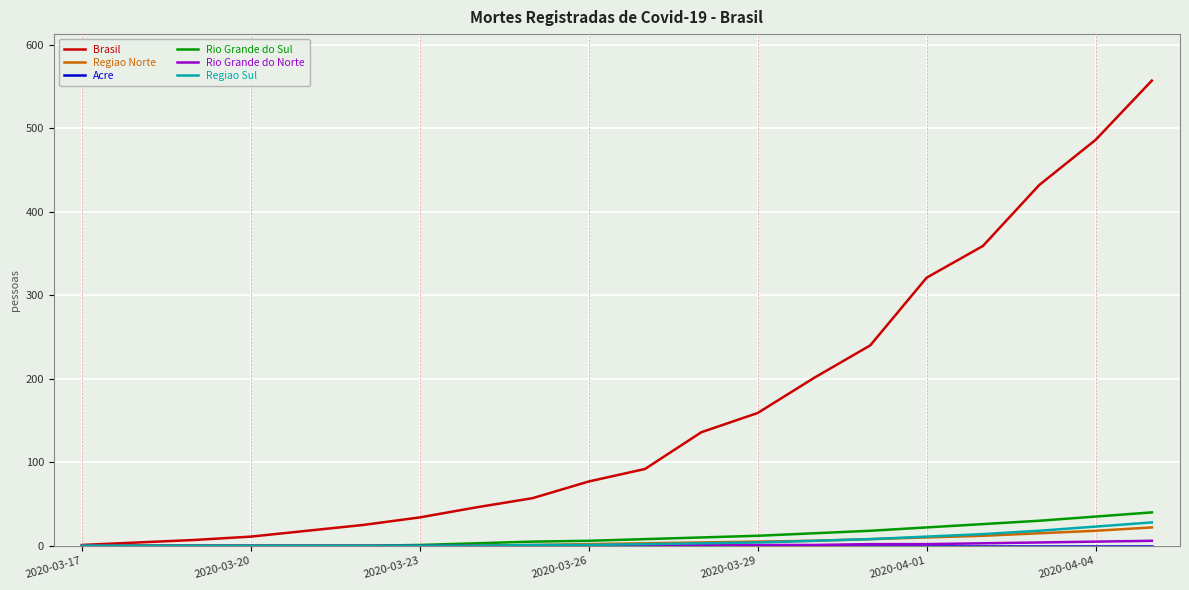

What is the maximum value shown in the chart?

557